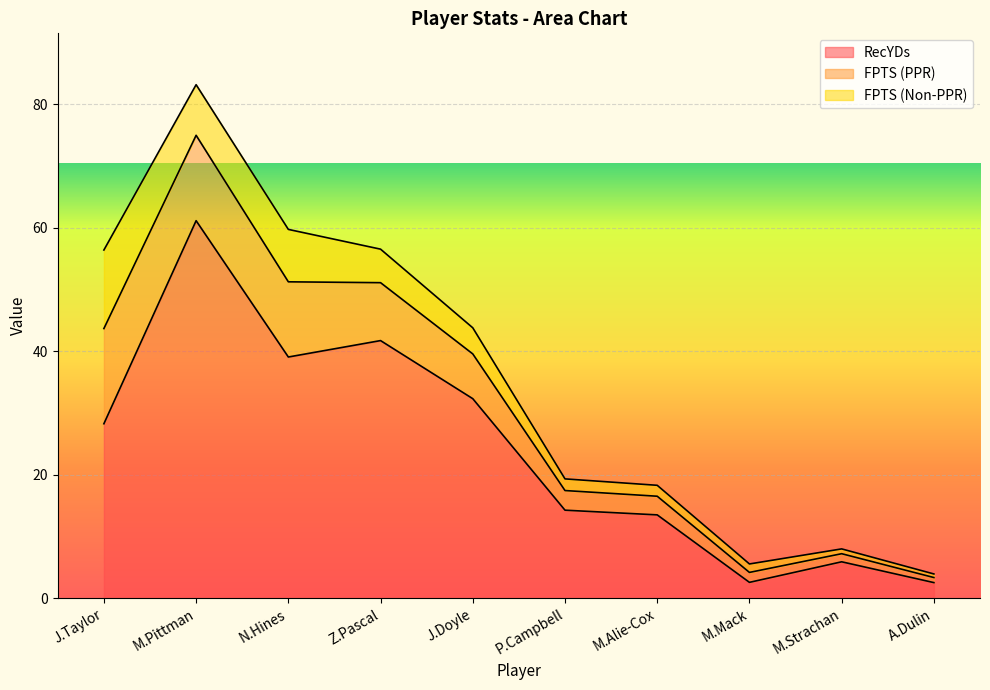

How many data points does each series have?

10